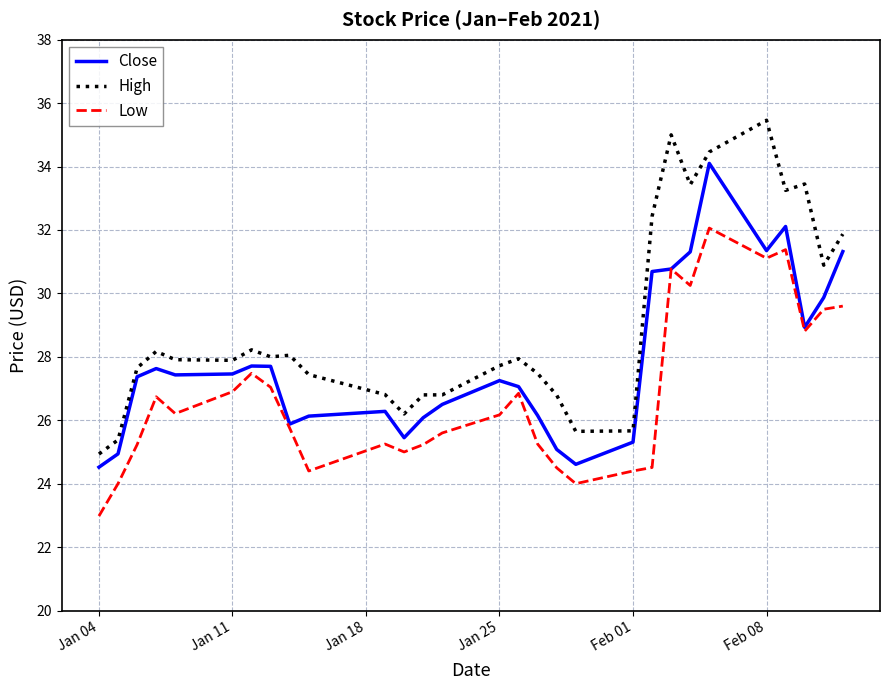

What is the highest value of the Low series?

32.1